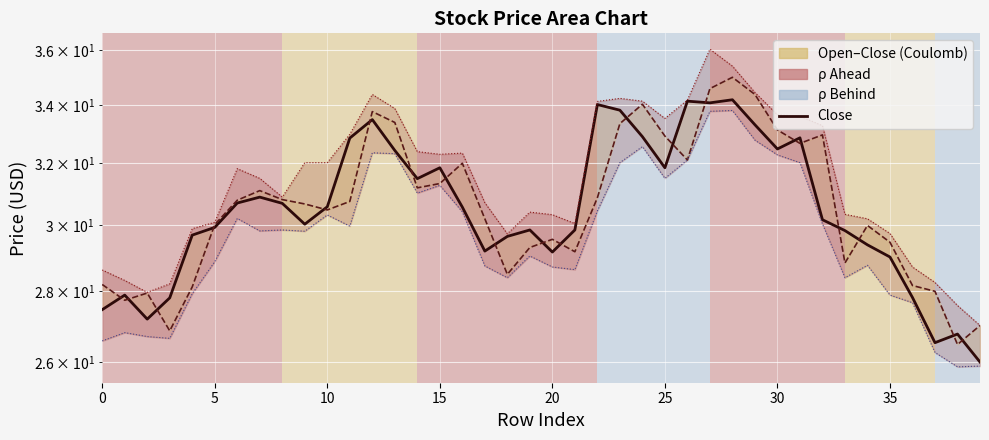

How many categories are shown in the chart?

40